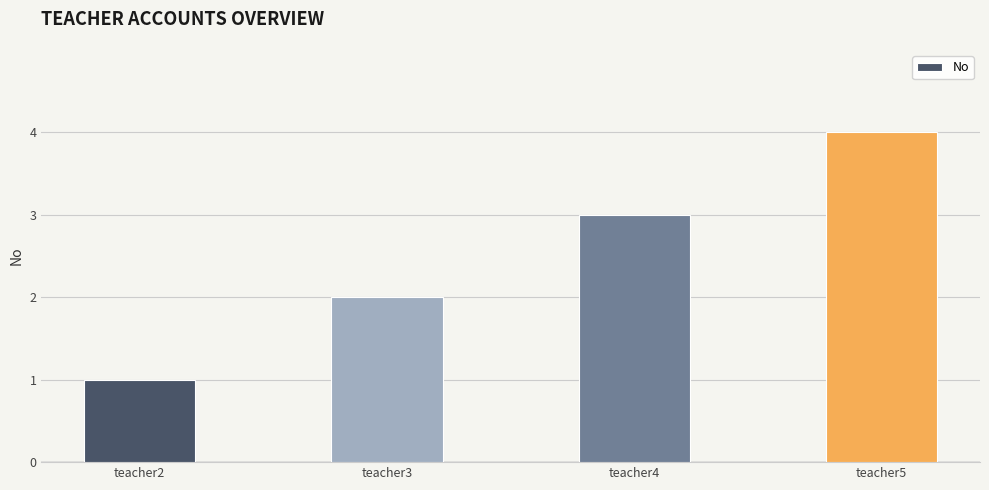

What is the sum of the values at teacher2 and teacher3?

3